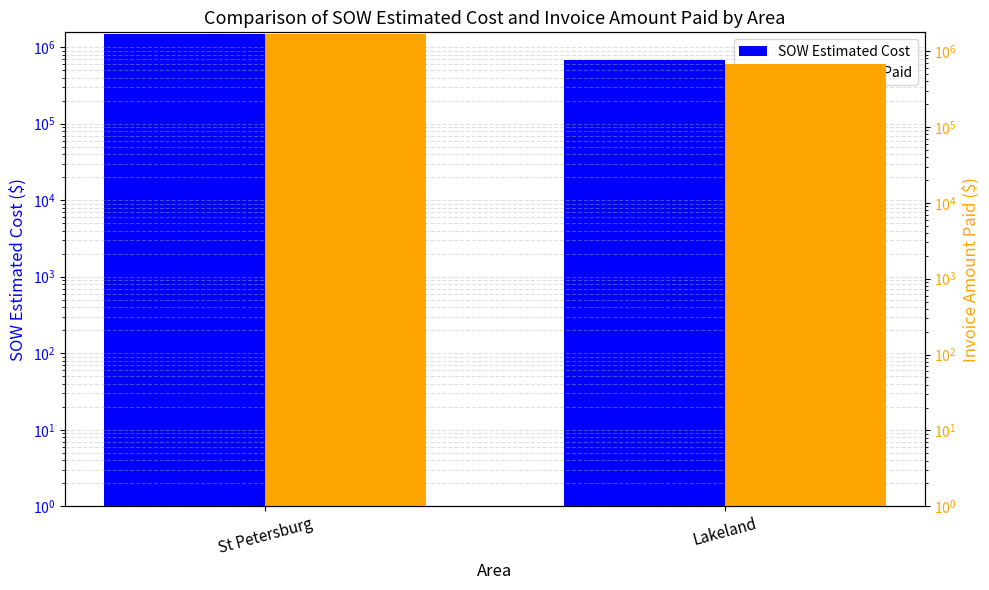

List the series in order of their peak value, lowest first.

SOW Estimated Cost, Invoice Amount Paid